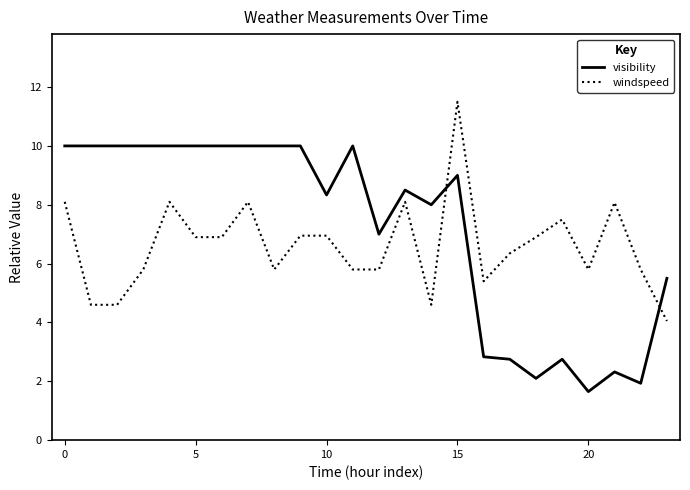

List the series in order of their overall mean, lowest first.

windspeed, visibility